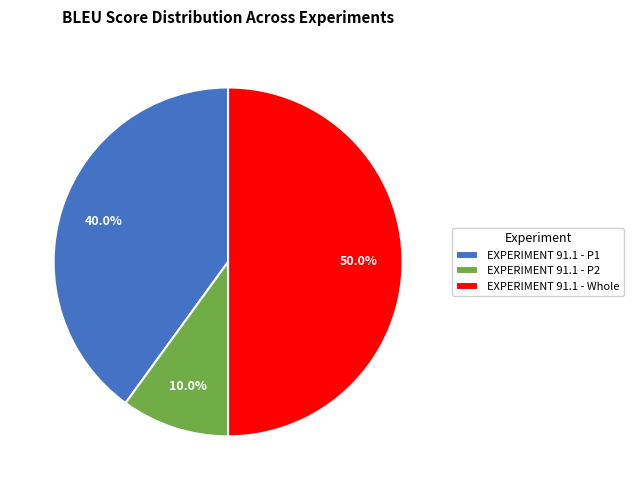

What percentage is the EXPERIMENT 91.1 - Whole slice, to the nearest percent?

50%